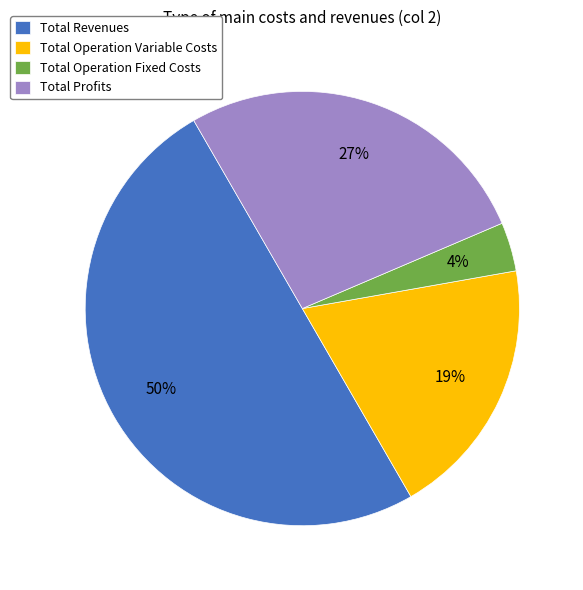

To the nearest percent, what is the difference between the largest and smallest slice percentages?

46%